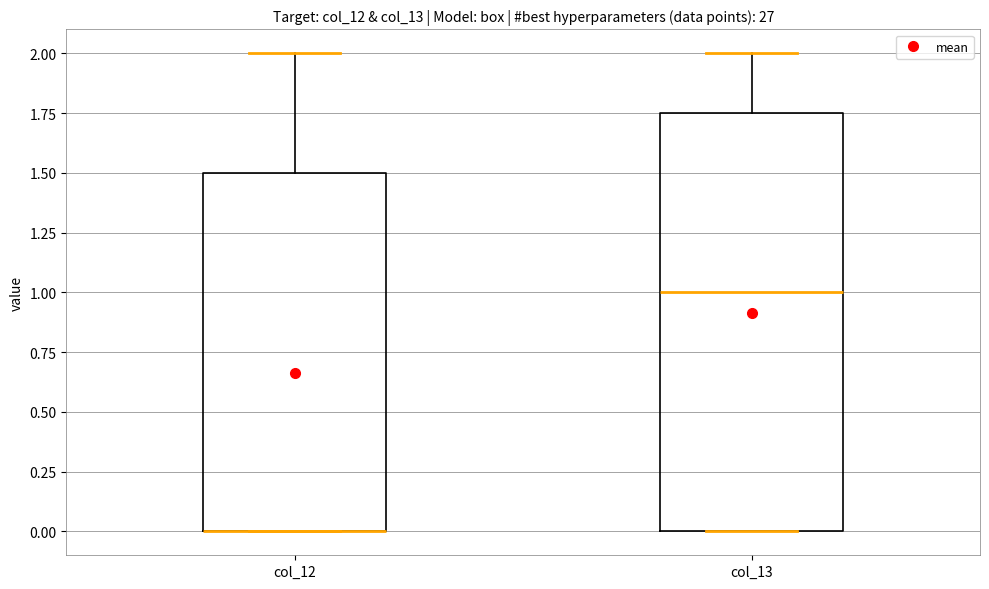

Reading left to right, transcribe this box plot: for each box, give where its median line is, the range the box spans, and where its two whiskers end, as read against the y-axis. The values are not printed on the chart, so give them approximately, as read against the axis.

col_12: median 0.00 (drawn on the box's lower edge), box 0.00 to 1.50, whiskers 0.00 to 2.00
col_13: median 1.00, box 0.00 to 1.75, whiskers 0.00 to 2.00